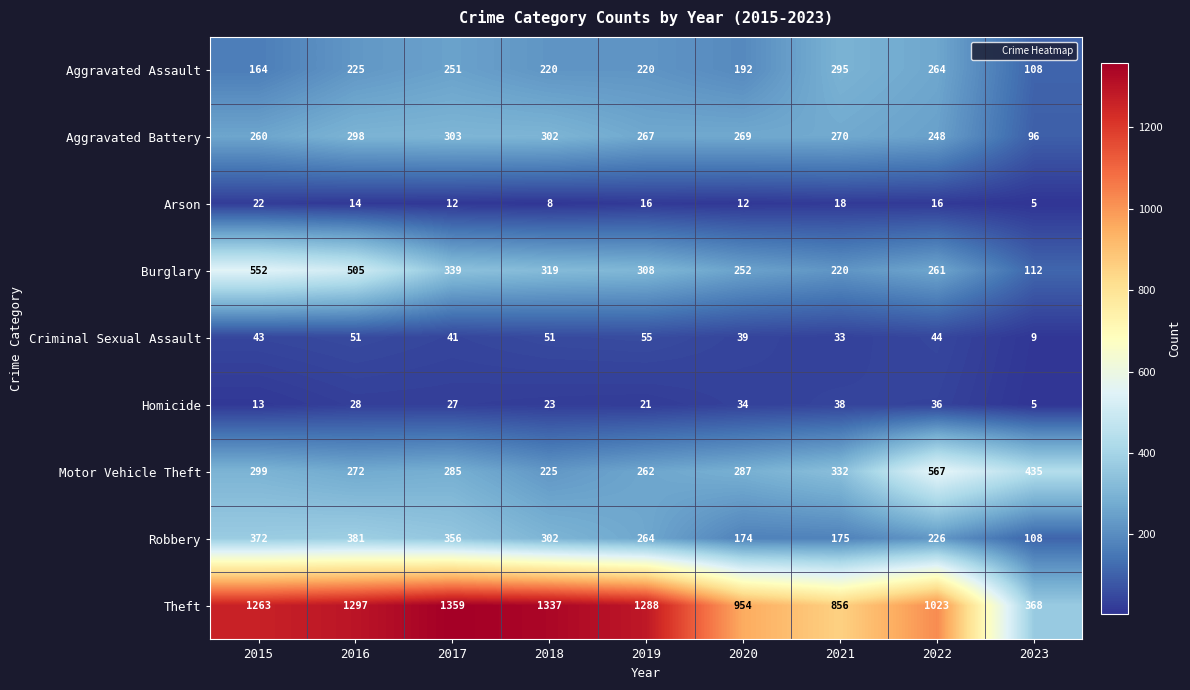

What is the spread (max minus min) of values at 2022?

1007